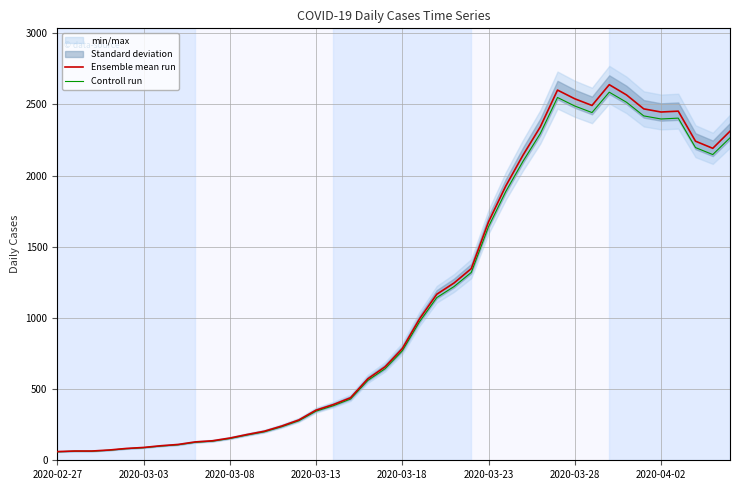

Read the Ensemble mean run value at 16.

391.0